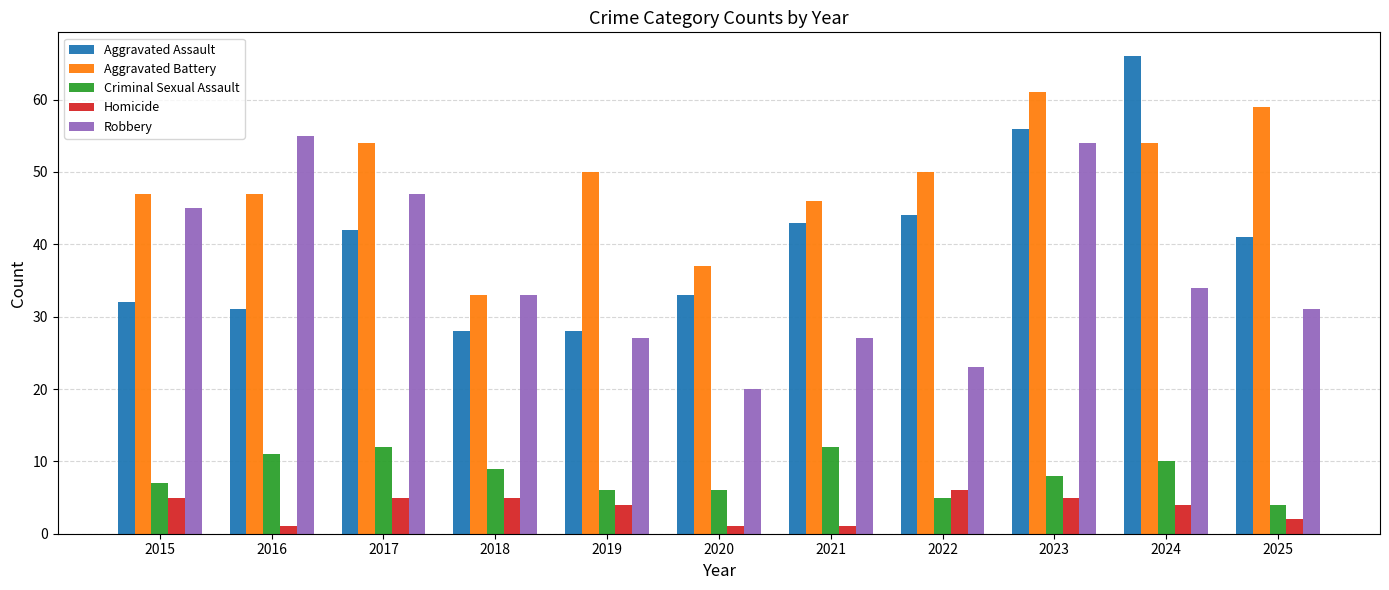

Is it true that Criminal Sexual Assault equals 5 at 2022?

True